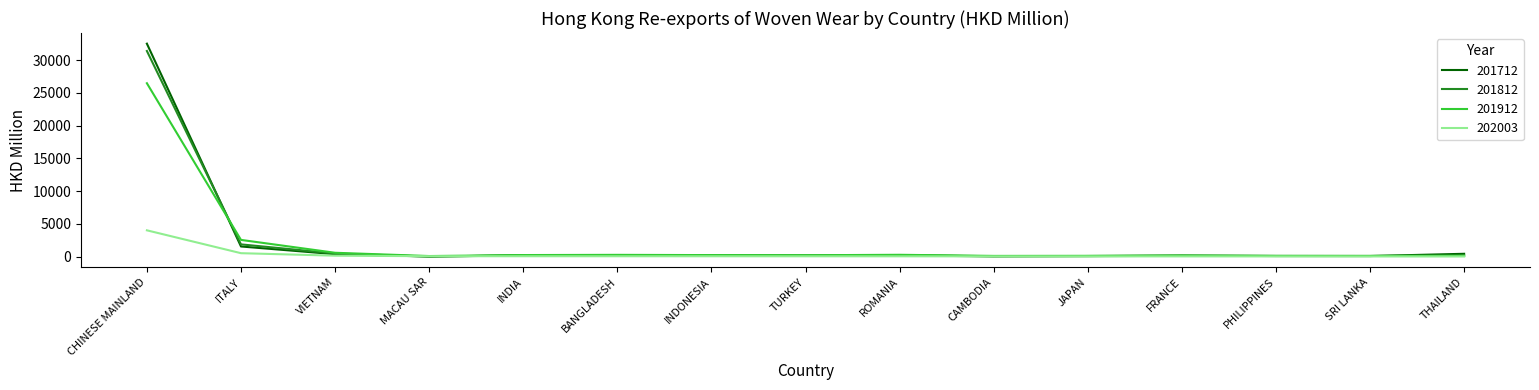

Is it true that 201712 equals 13.0 at MACAU SAR?

True